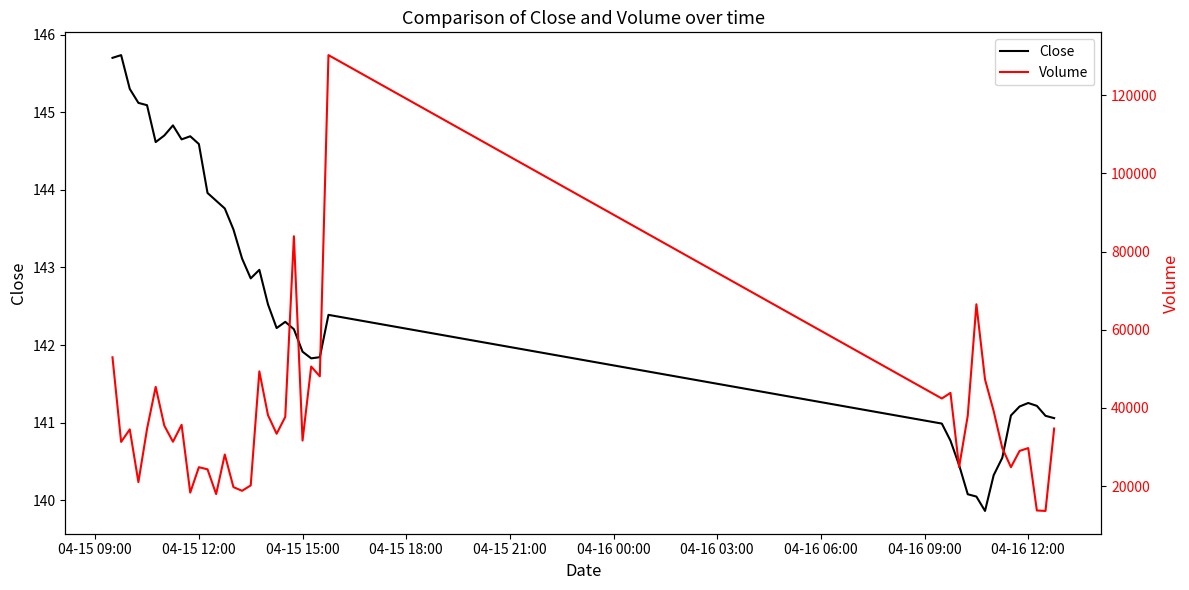

What is the maximum value for Close?

145.7